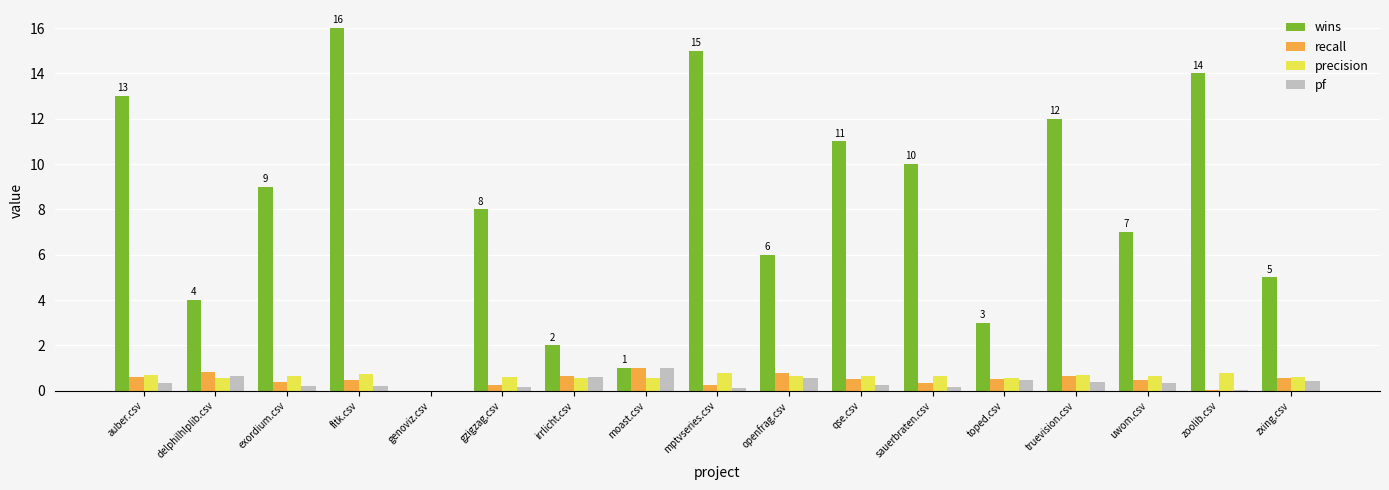

What is the approximate value of pf at toped.csv?

0.5